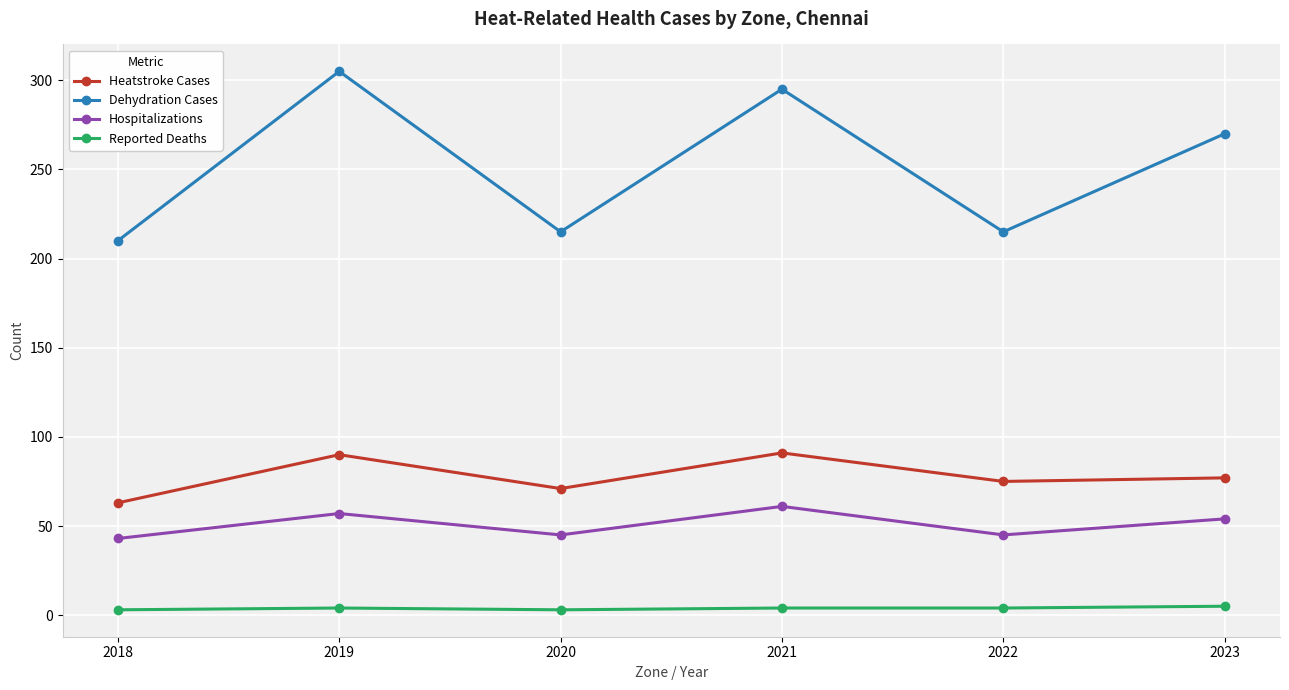

At how many categories does at least one series exceed 126?

6